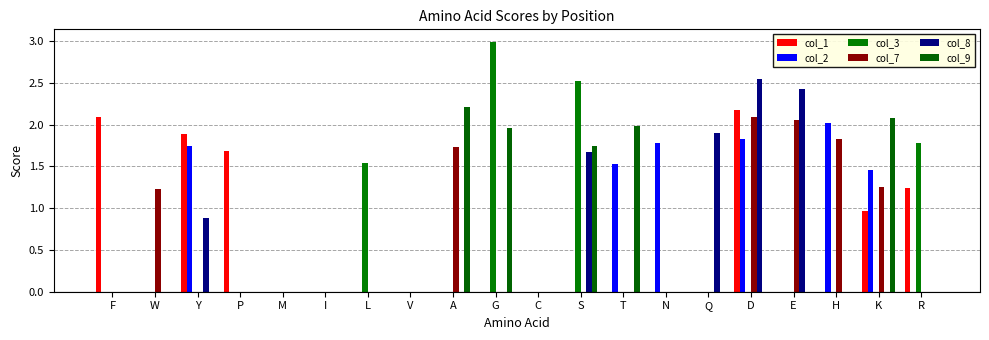

Count the number of data series in this chart.

6